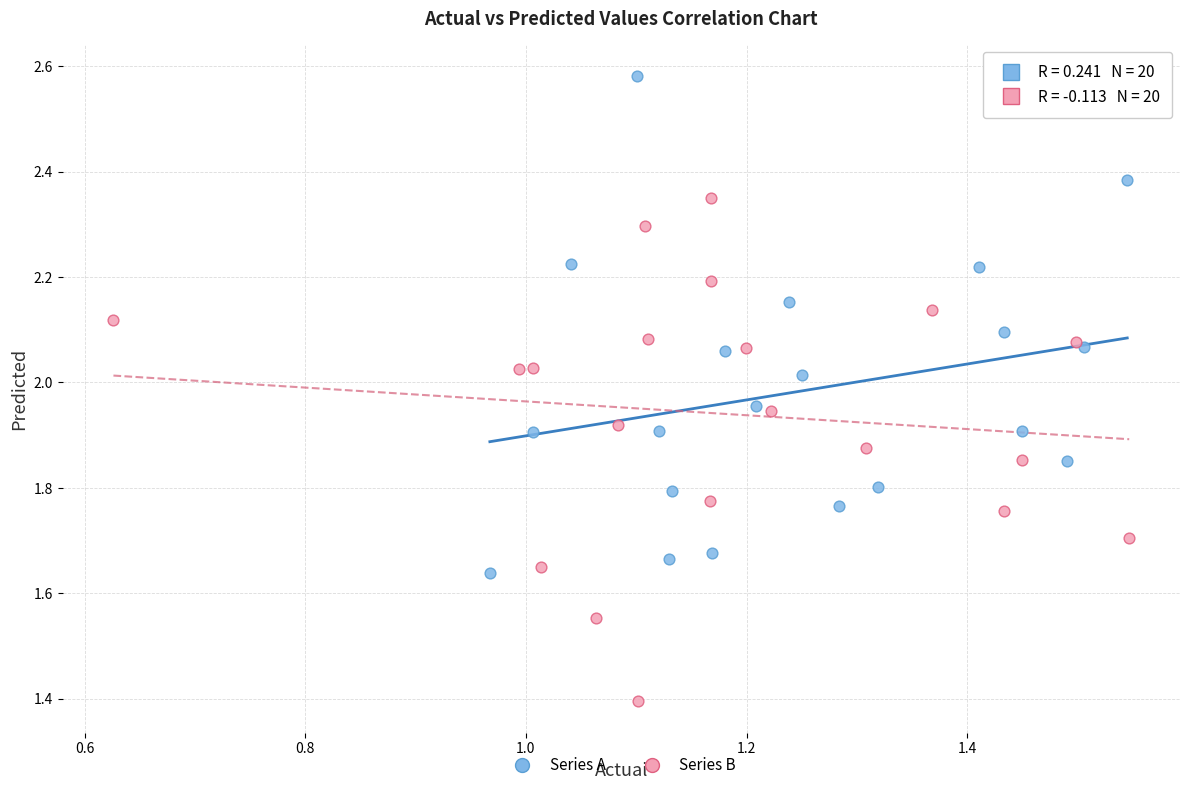

Which series reaches the maximum Y coordinate?

Series A